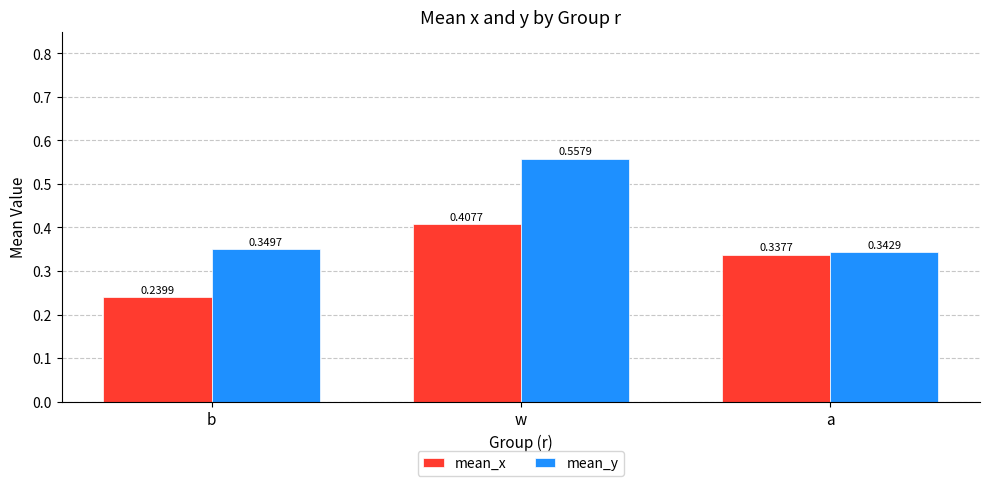

Which series has the largest range (max minus min)?

mean_y